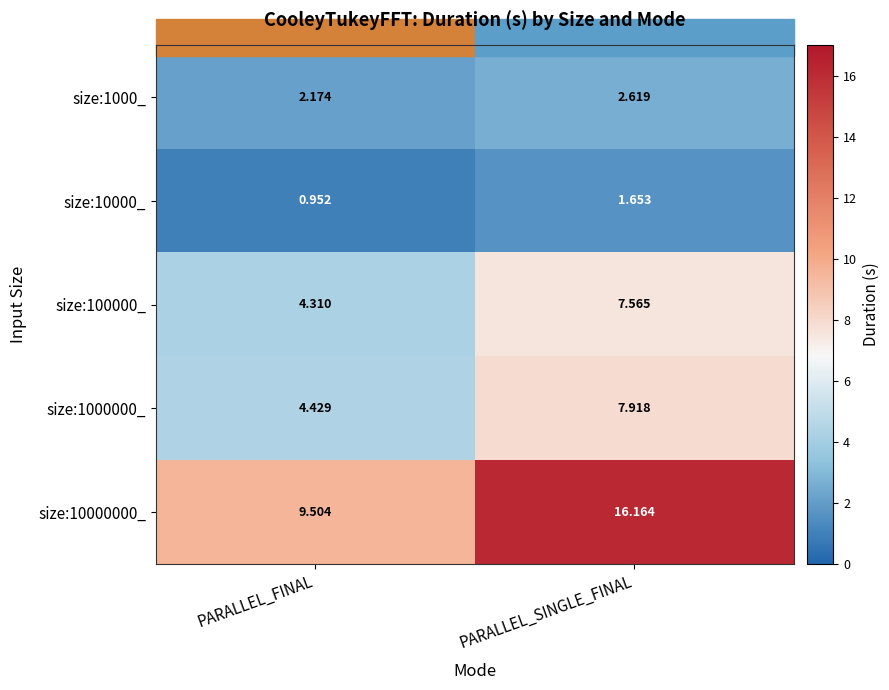

At which label does size:10000_ reach its minimum?

PARALLEL_FINAL